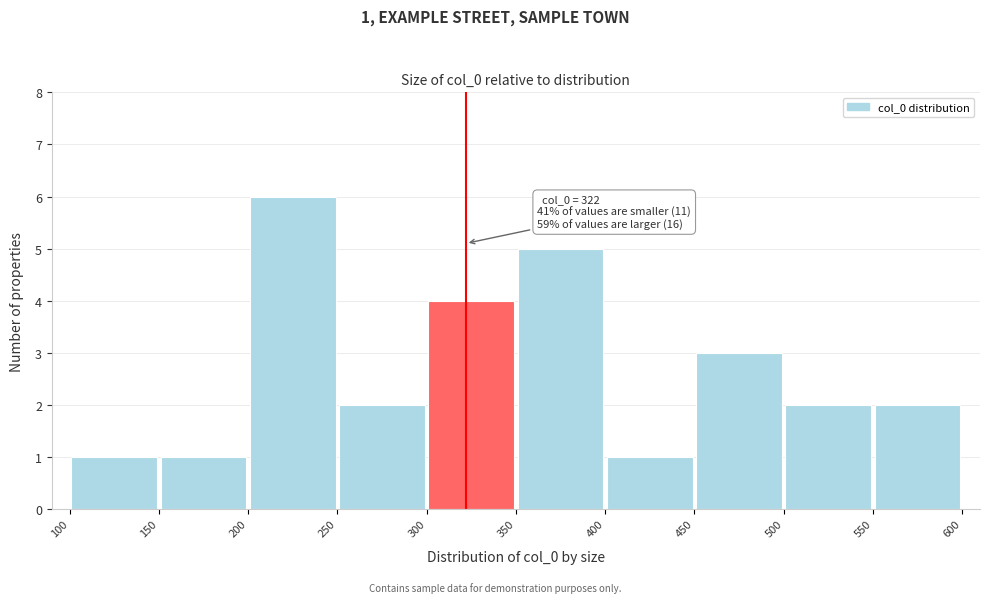

Which range on the x-axis has the tallest bar?

200 to 250